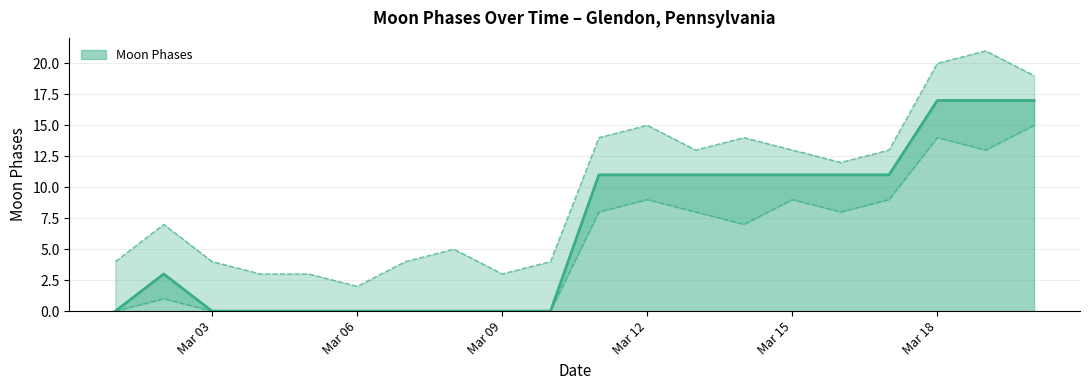

What is the highest value of the Moon Phases series?

17